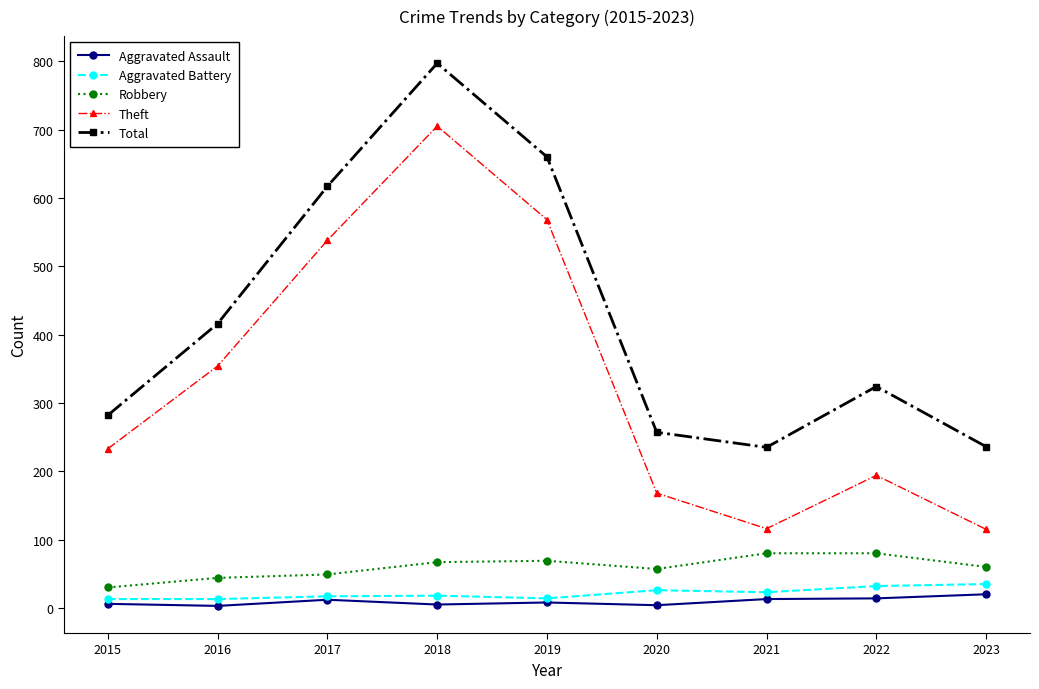

Count the number of data series in this chart.

5